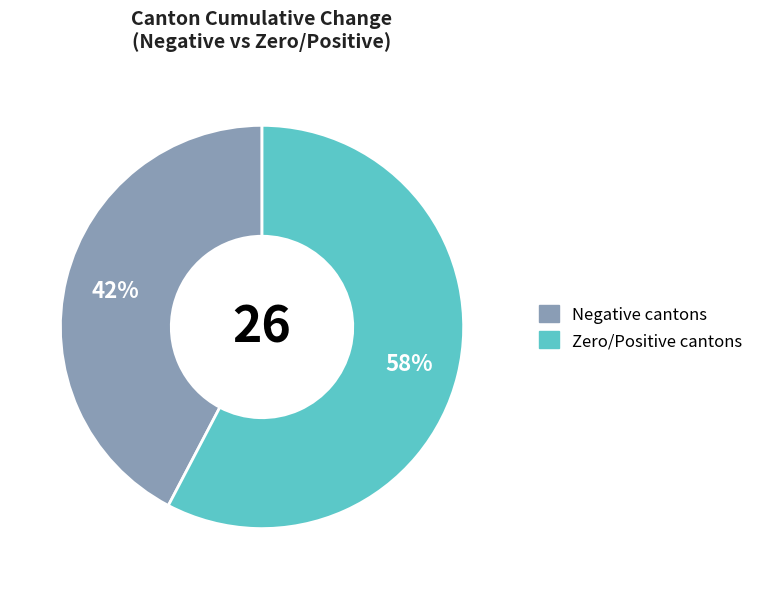

Count the number of slices in the pie.

2